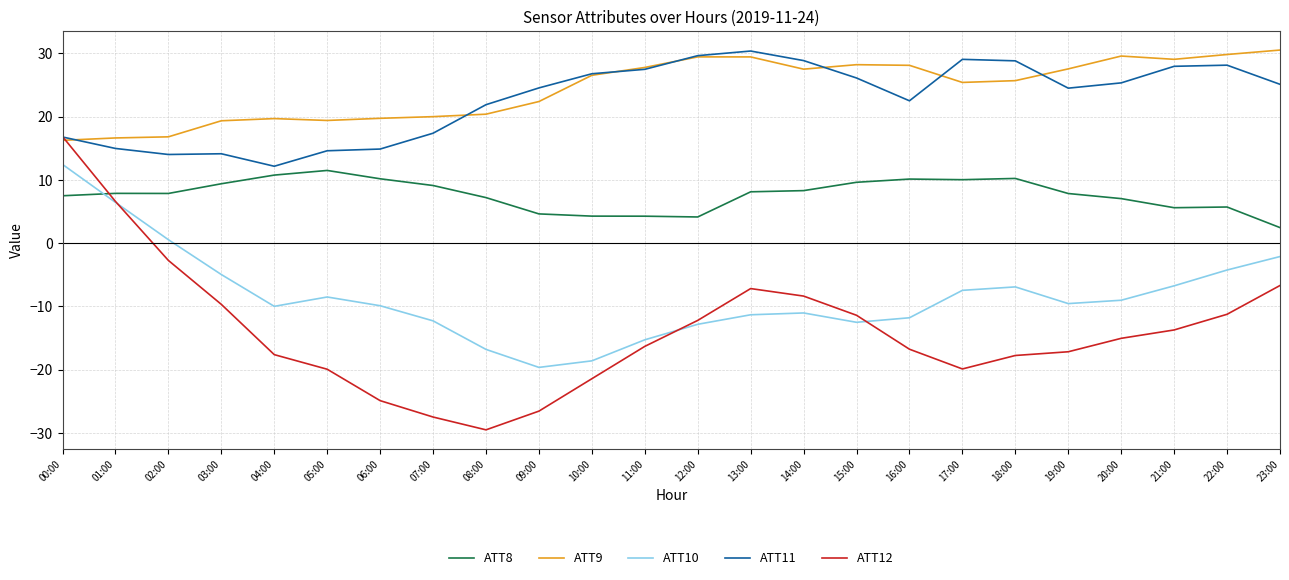

How many values in ATT12 are below zero?

22